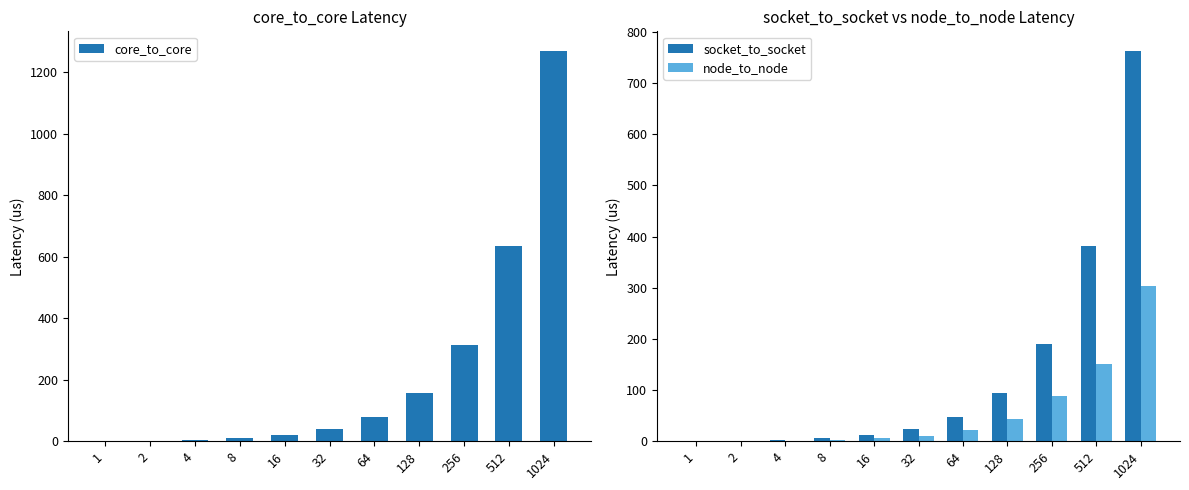

What are all the series names shown in the legend?

core_to_core, socket_to_socket, node_to_node